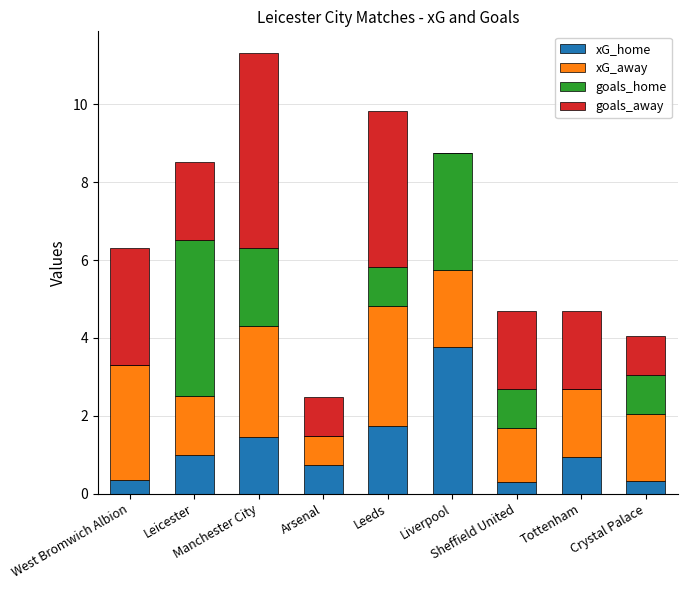

Does the chart contain stacked bars?

Yes